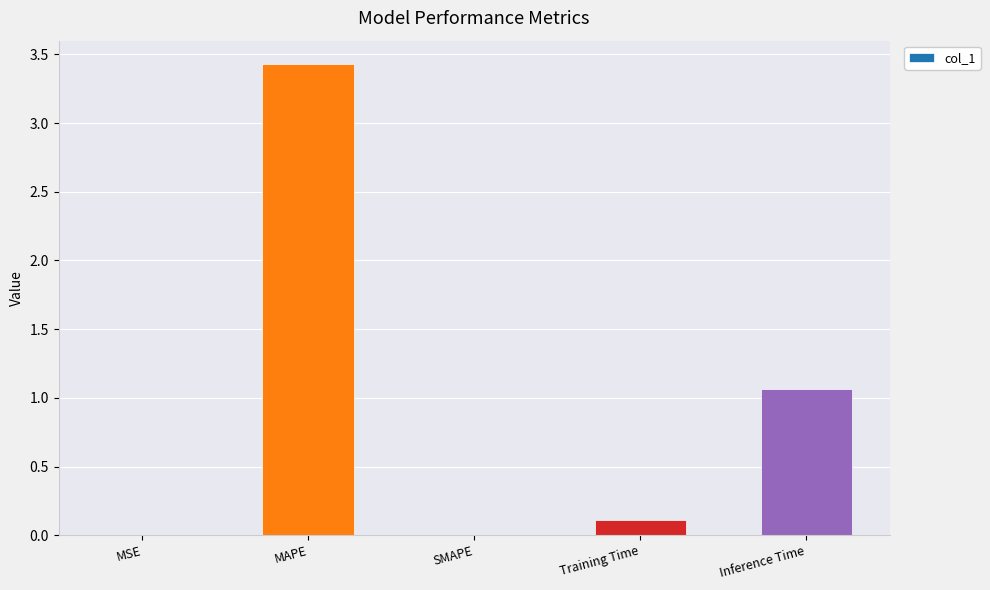

Is it true that the value at Inference Time is 1.1?

True